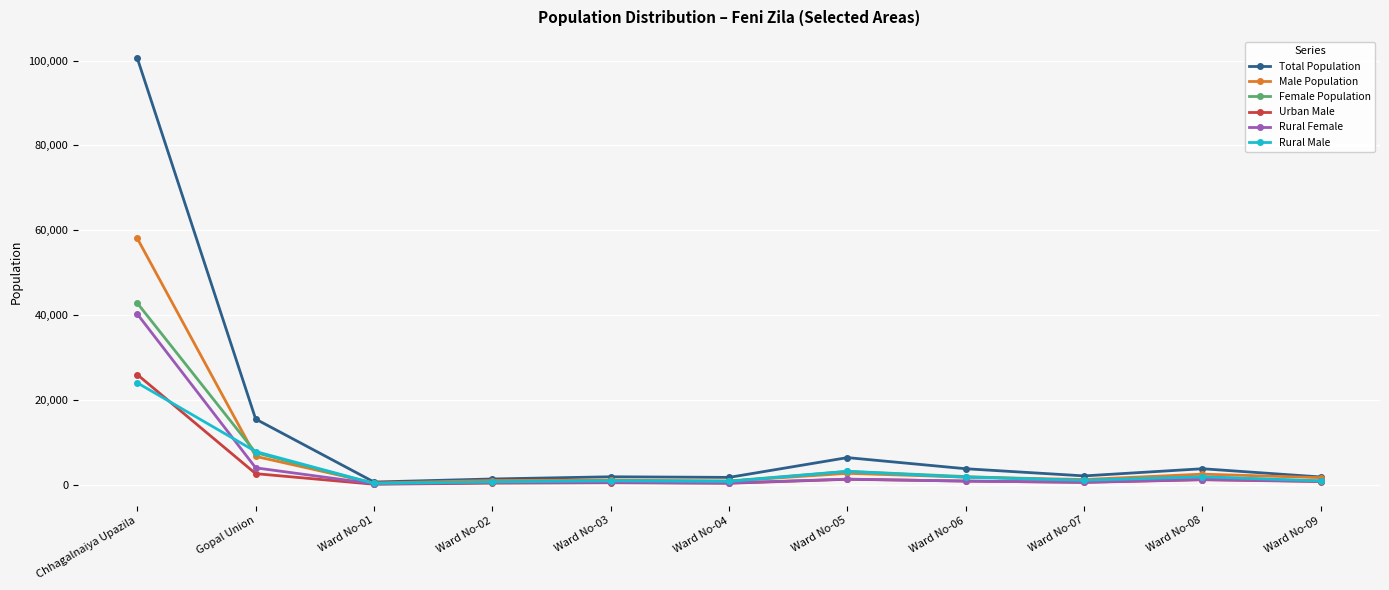

What is the label of the 3rd point from the left?

Ward No-01